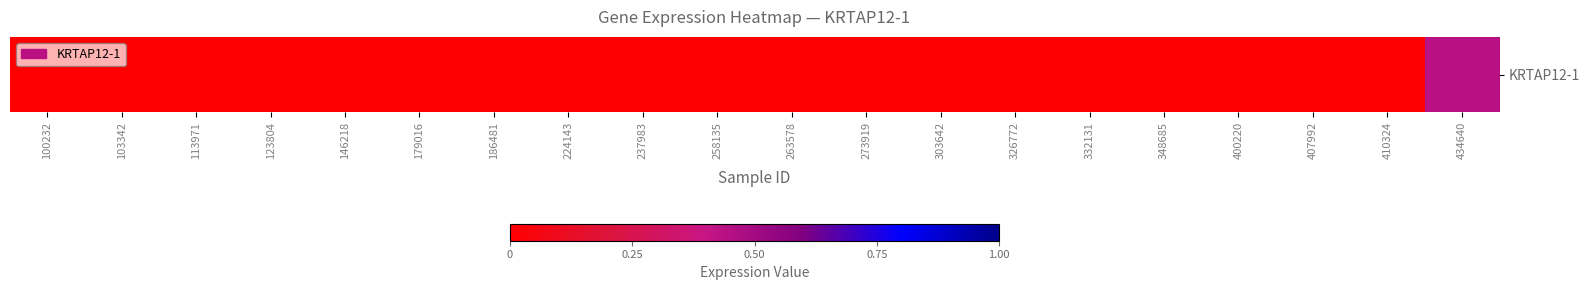

The value at 273919 is 0.2. True or false?

False